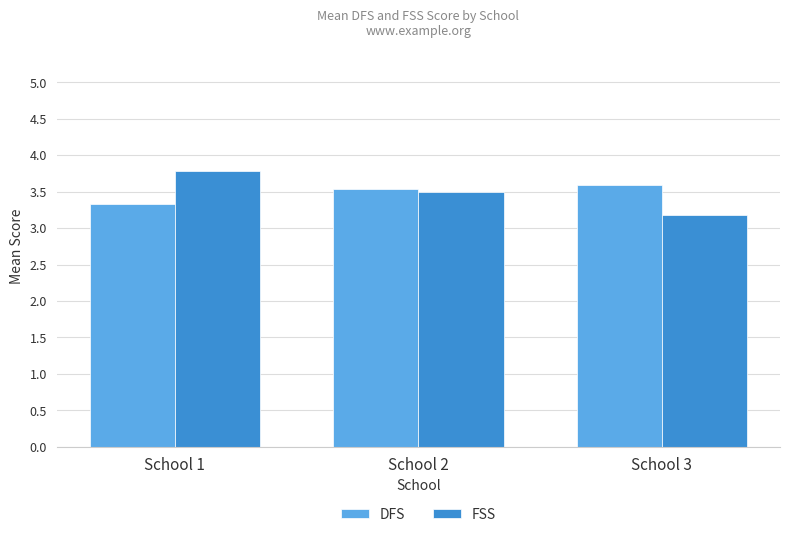

What is the sum of all DFS values?

10.5